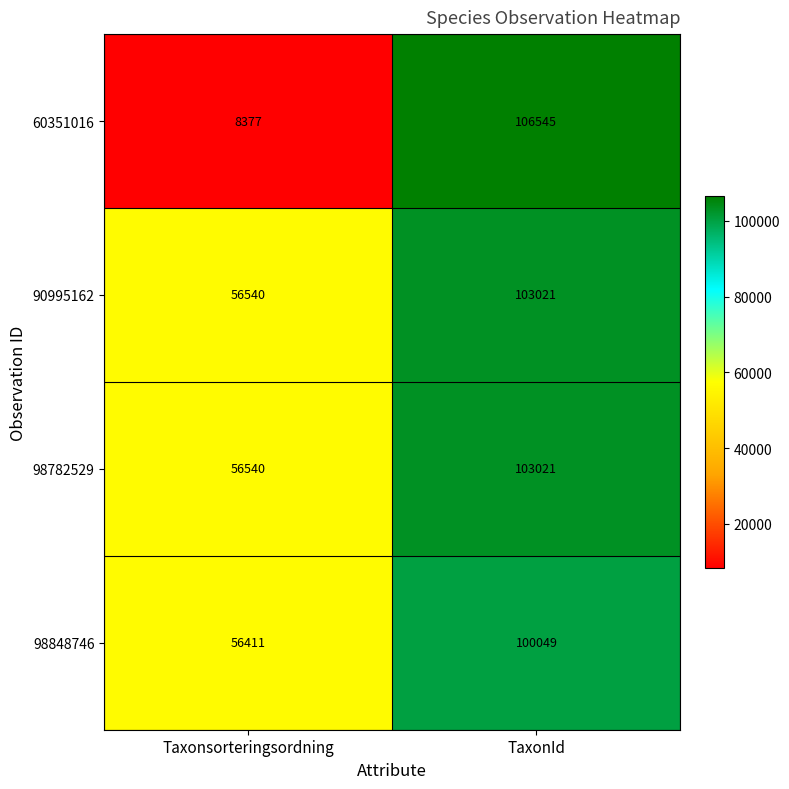

True or false: 90995162 has a value of 149940 at TaxonId.

False